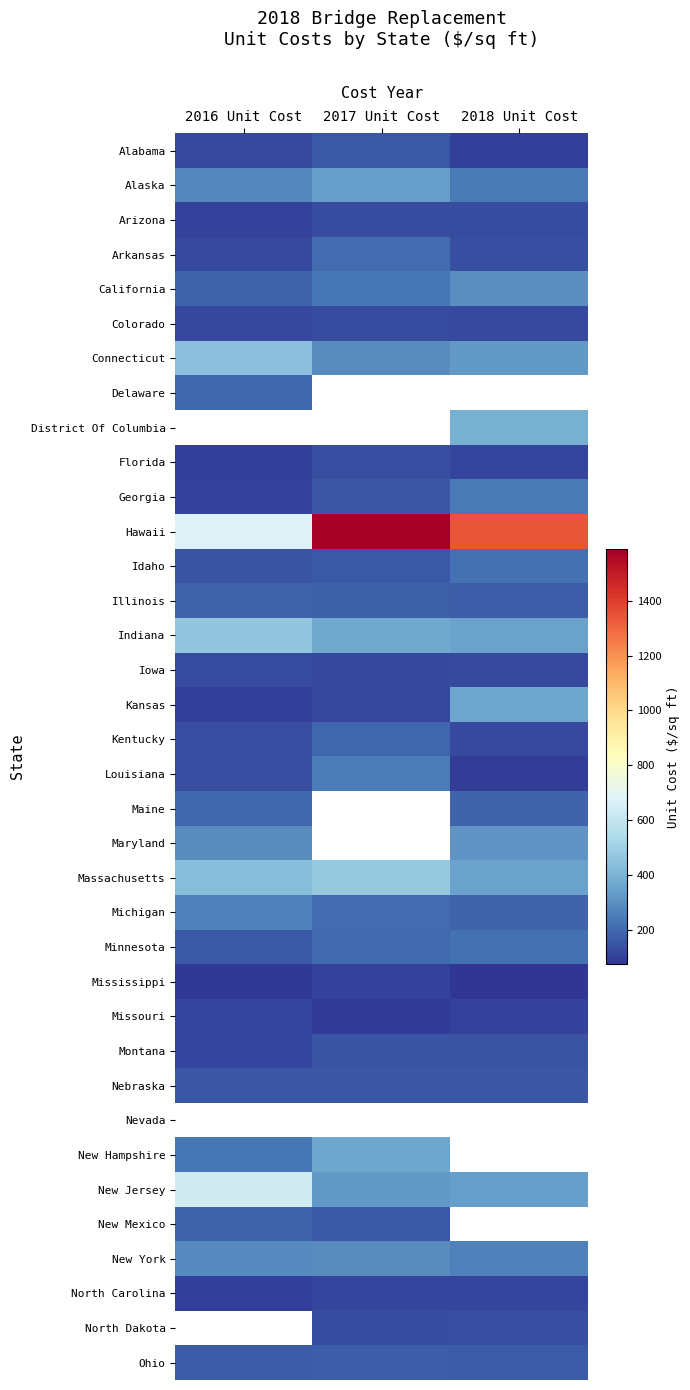

What is the difference between the maximum and minimum values in the Florida series?

35.0